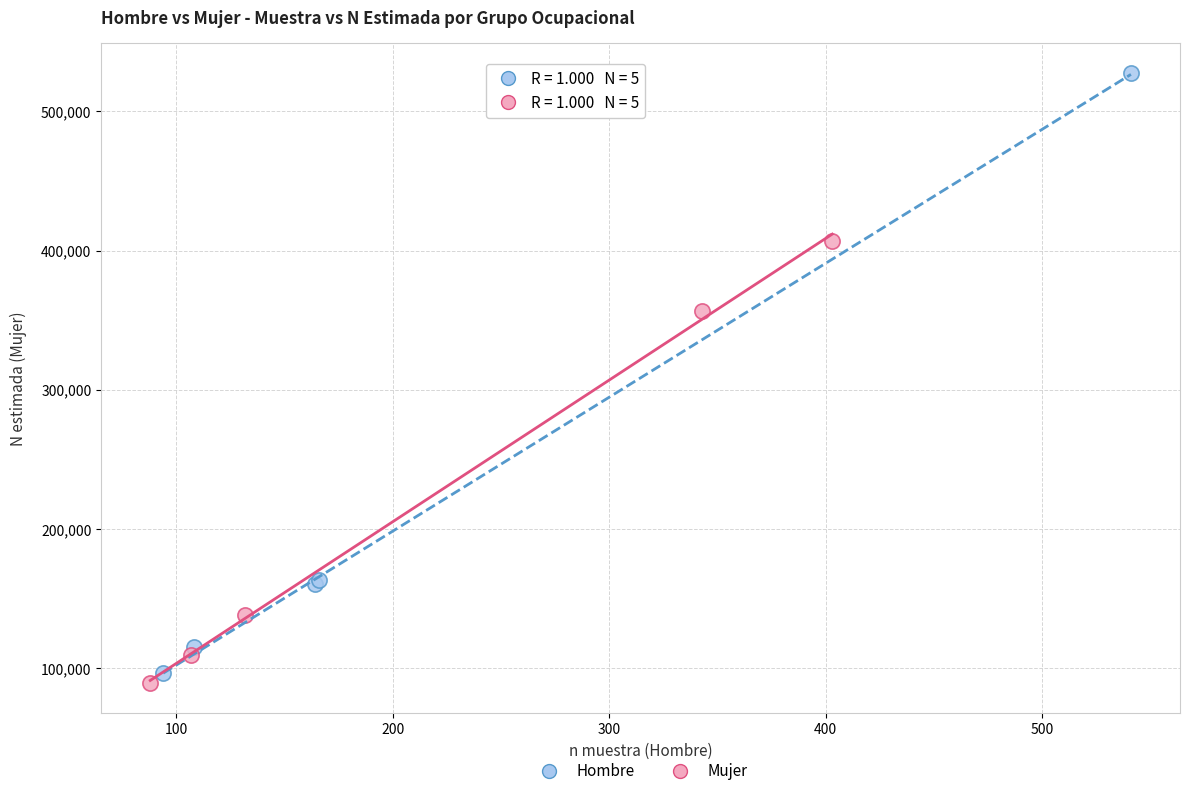

Which series contains the highest Y value?

Hombre